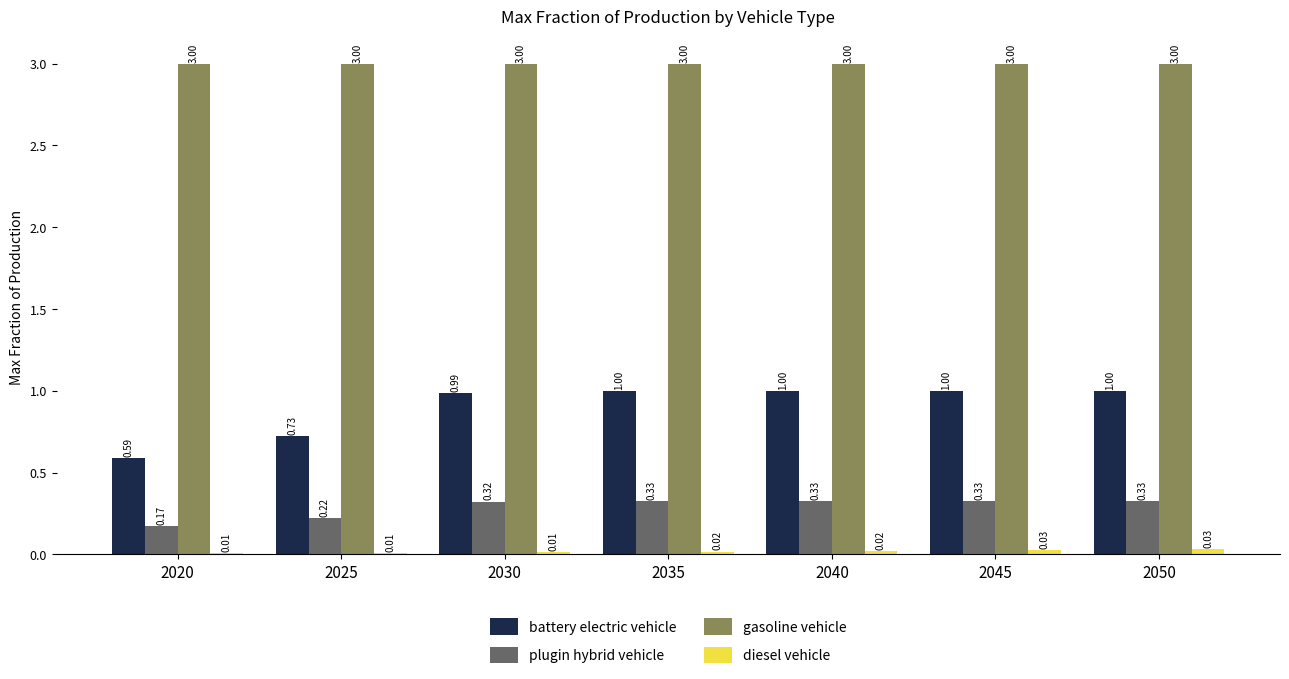

Count the plugin hybrid vehicle values in the range 0 to 1.

7